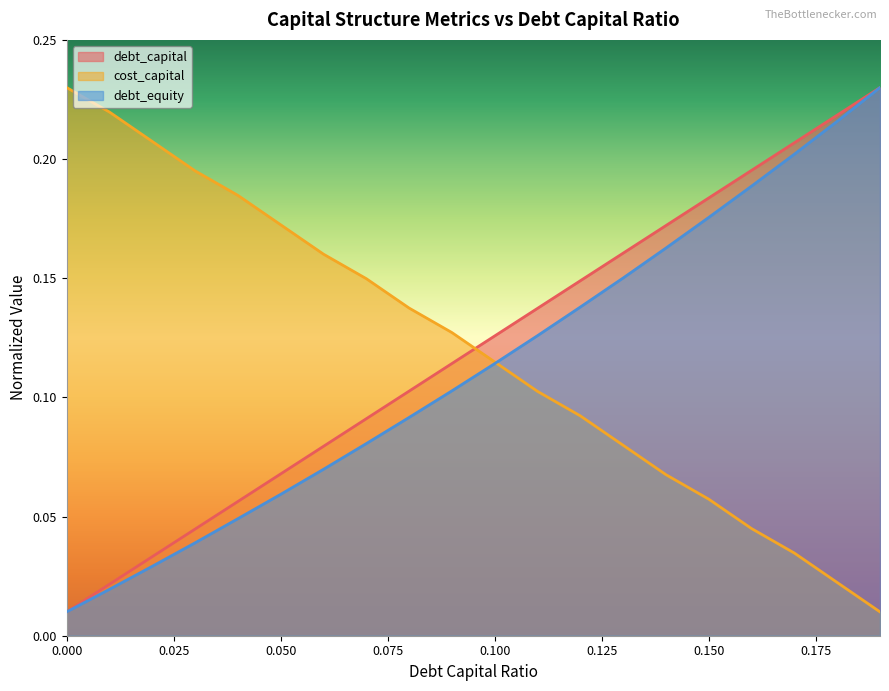

The cost_capital series shows 0.1 at 0.03. True or false?

False